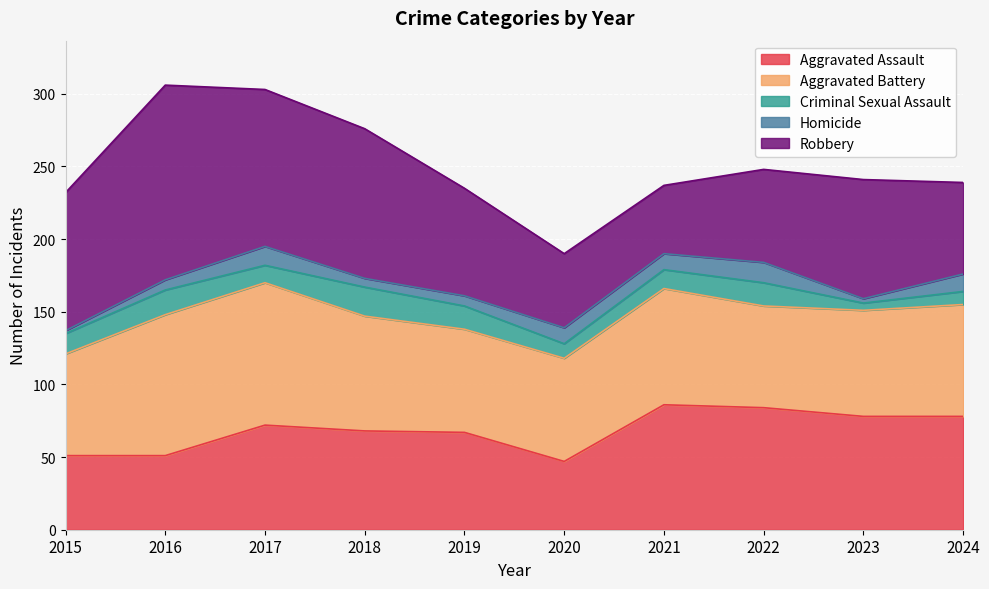

Which category has the highest value in the Aggravated Battery series?

2017